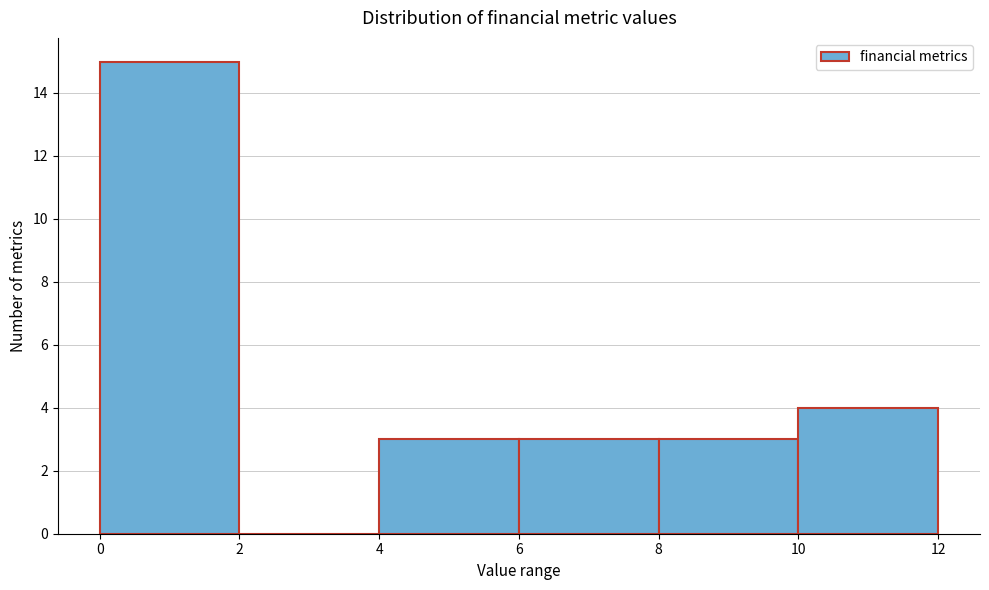

How tall is the bar that spans 0 to 2 on the x-axis? The values are not printed on the chart, so give them approximately, as read against the axis.

15